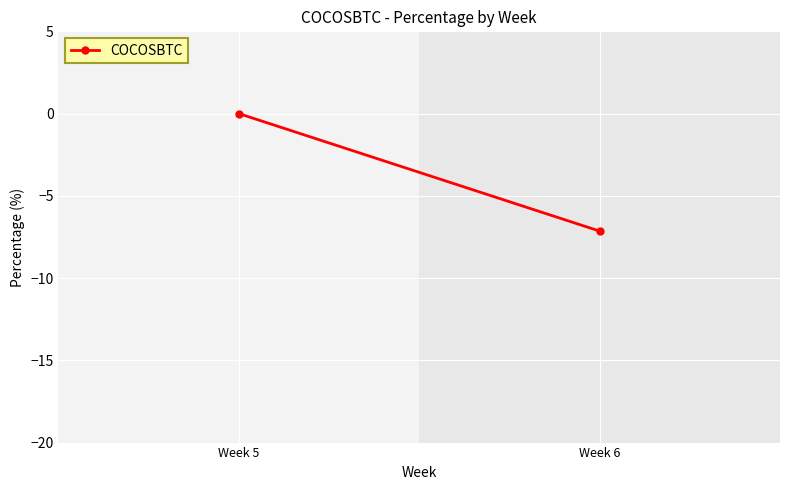

List the labels in order of value, largest first.

Week 5, Week 6